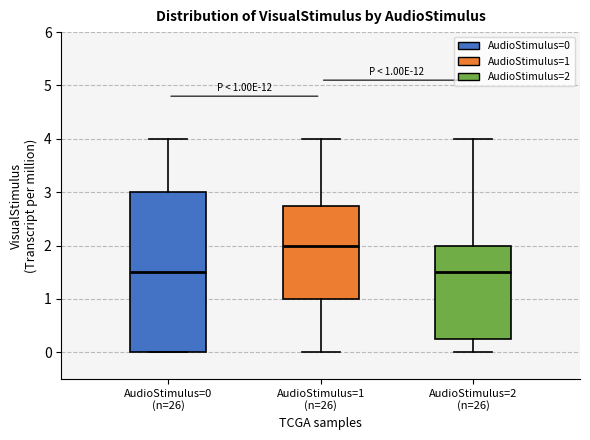

Which box's median line is the highest?

AudioStimulus=1 (n=26)